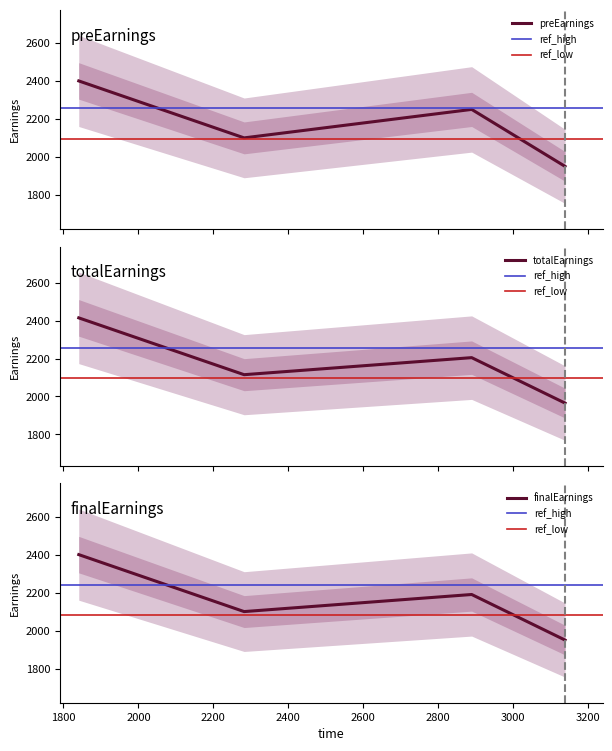

Is it true that totalEarnings equals 550 at 1841?

False